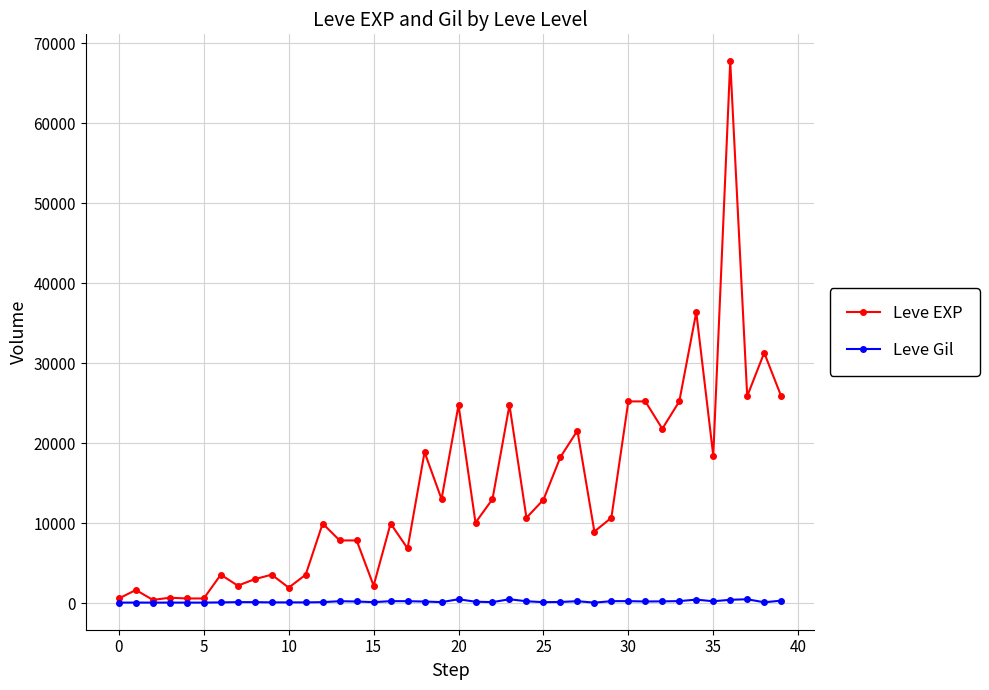

True or false: Leve EXP has more than 2 points higher than both neighbors.

True